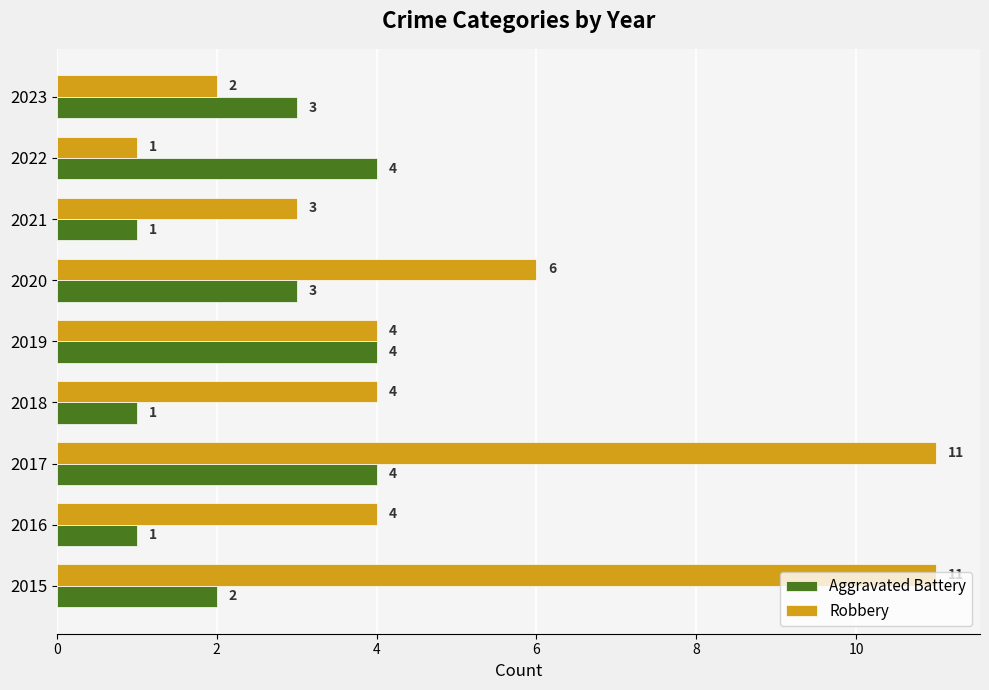

What is the sum of the Robbery values at 2023 and 2015?

13